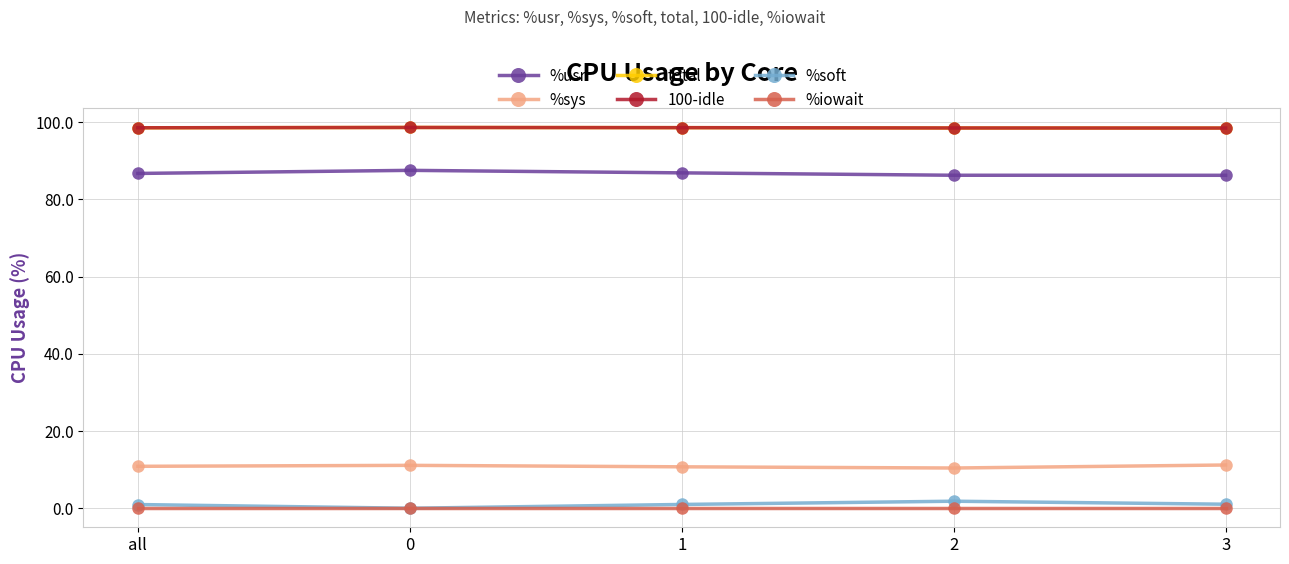

Count the number of data series in this chart.

6